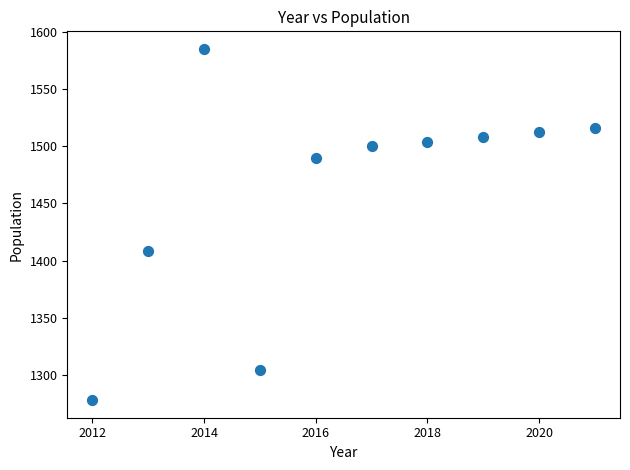

What is the range of X values (max minus min)?

9